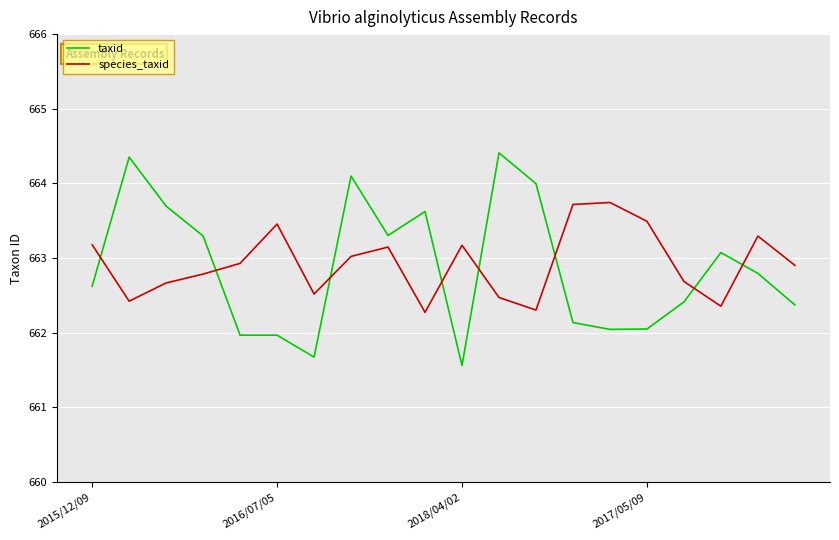

How many times do taxid and species_taxid cross each other?

8